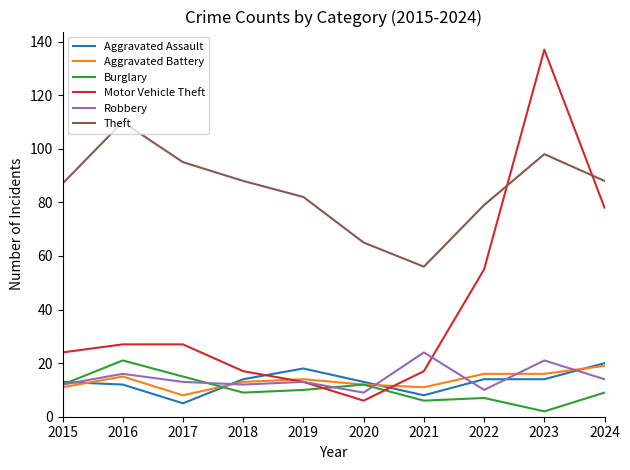

What is the maximum value for Aggravated Assault?

20